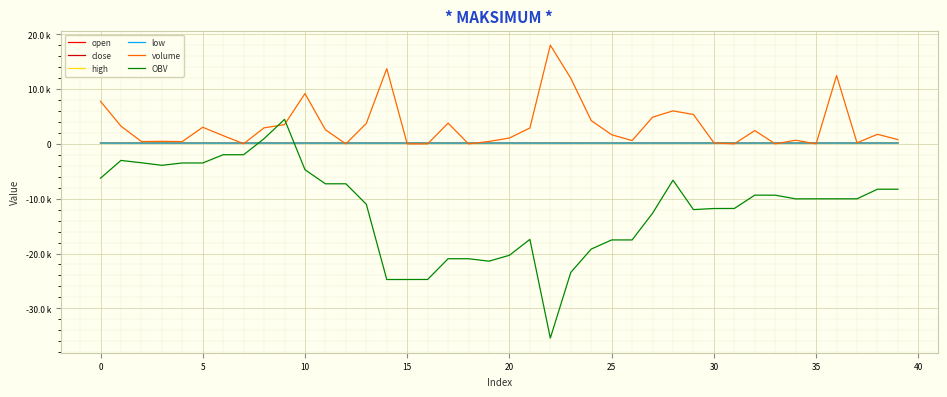

How many intersections are there between close and volume?

14